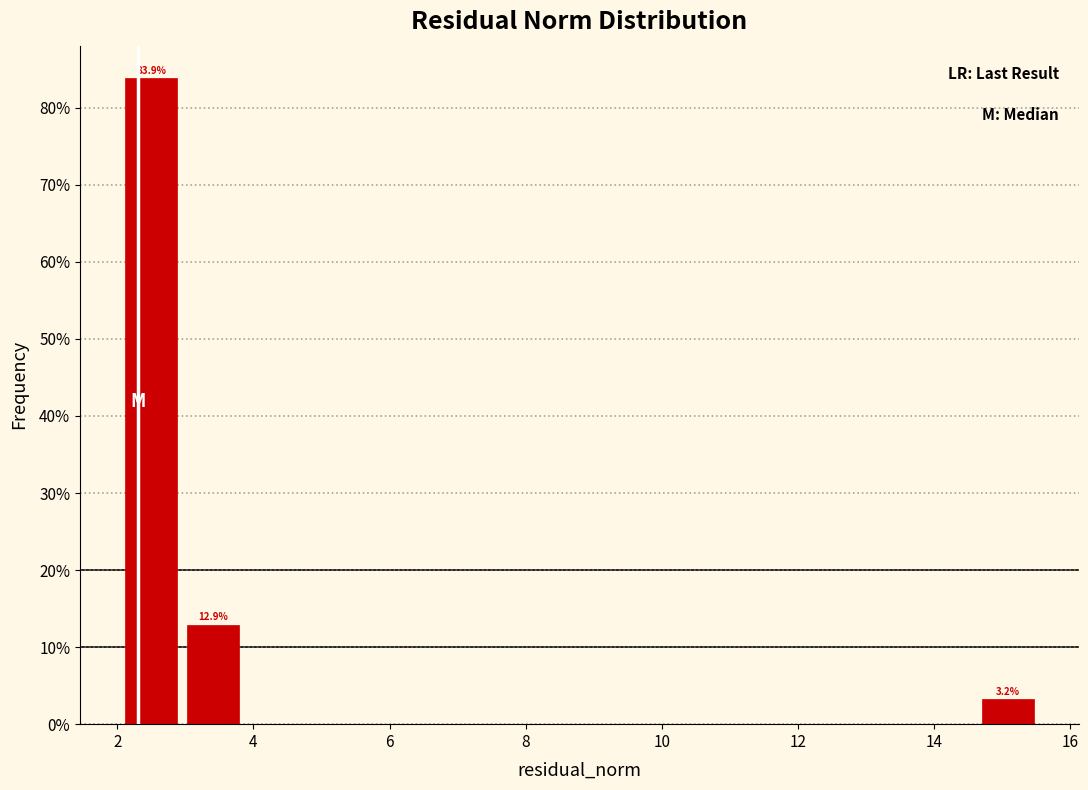

Which range on the x-axis has the tallest bar?

2.0 to 3.0